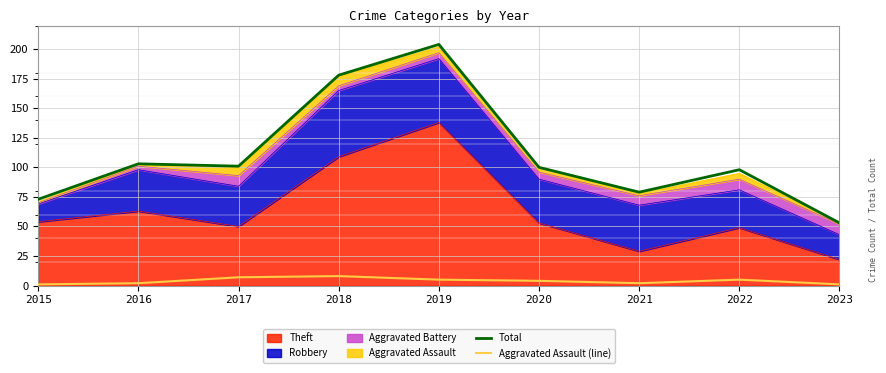

Count the number of categories in the chart.

9